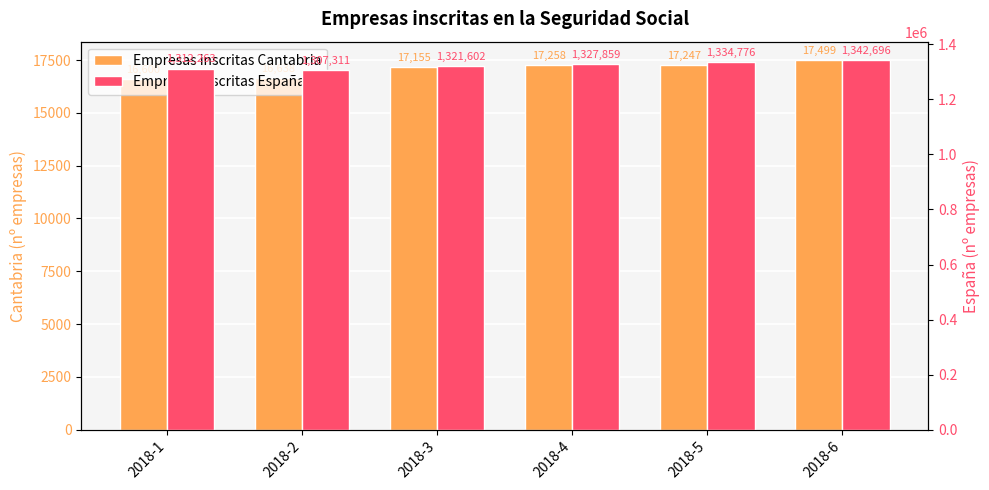

Is it true that Empresas inscritas Cantabria equals 17499 at 2018-6?

True